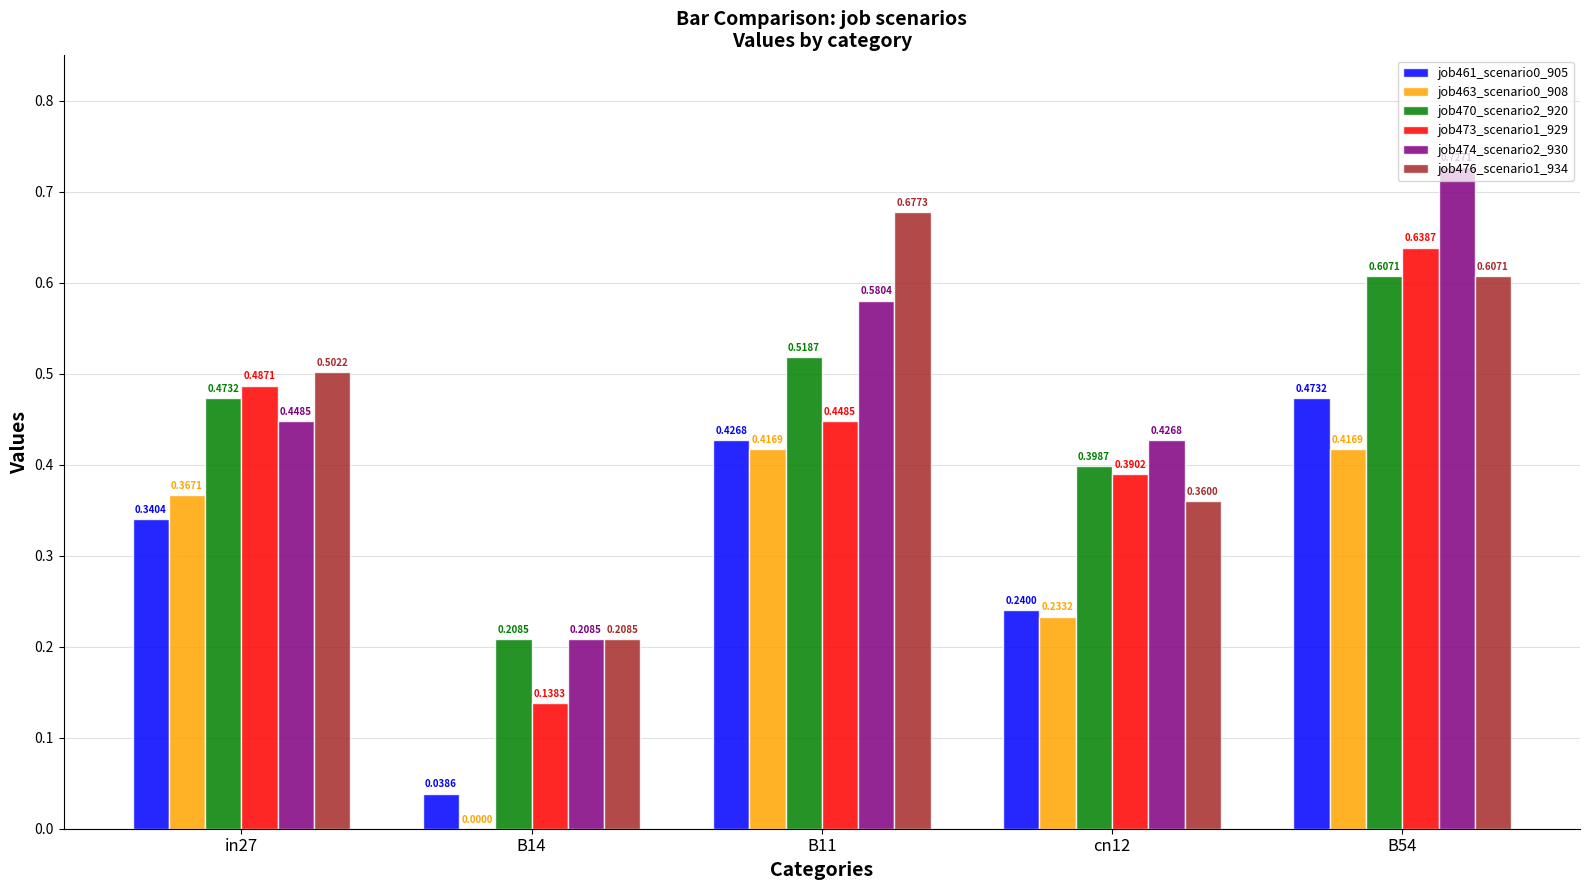

What is the sum of all job476_scenario1_934 values?

2.4